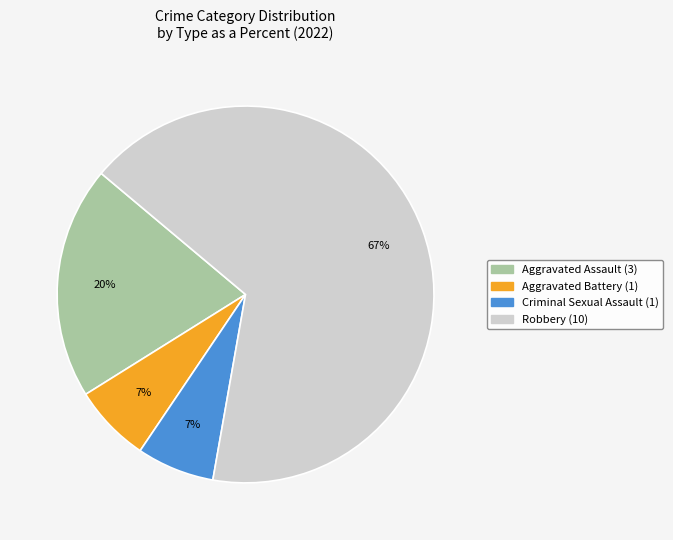

To the nearest percent, what is the combined percentage of Aggravated Assault and Criminal Sexual Assault?

27%